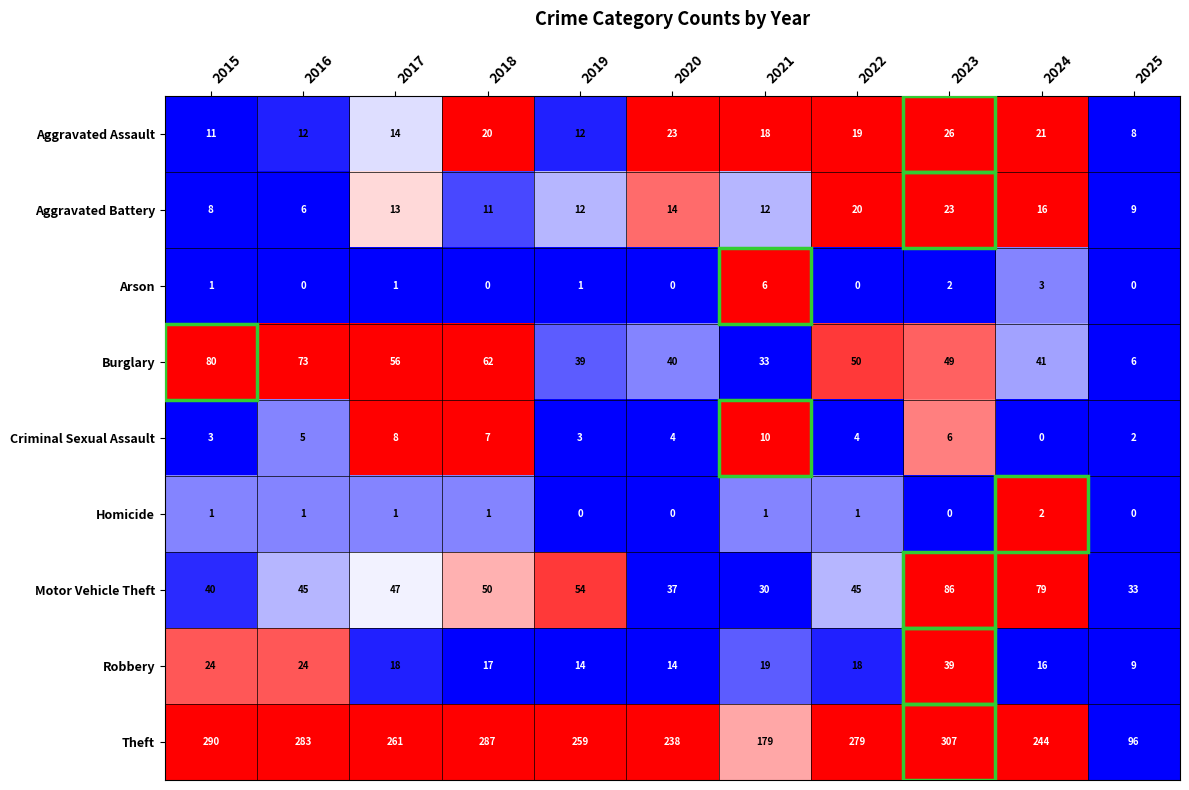

The Criminal Sexual Assault series shows 6 at 2023. True or false?

True